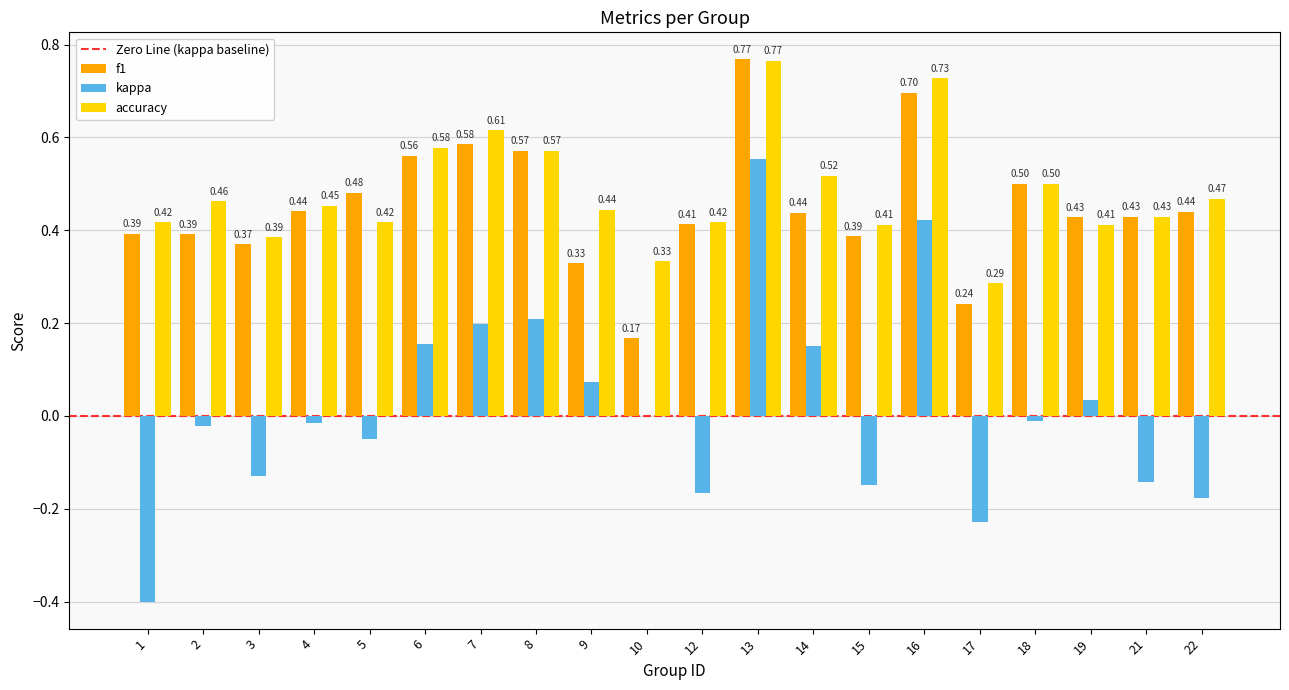

Which series changed the most between 4 and 12?

kappa